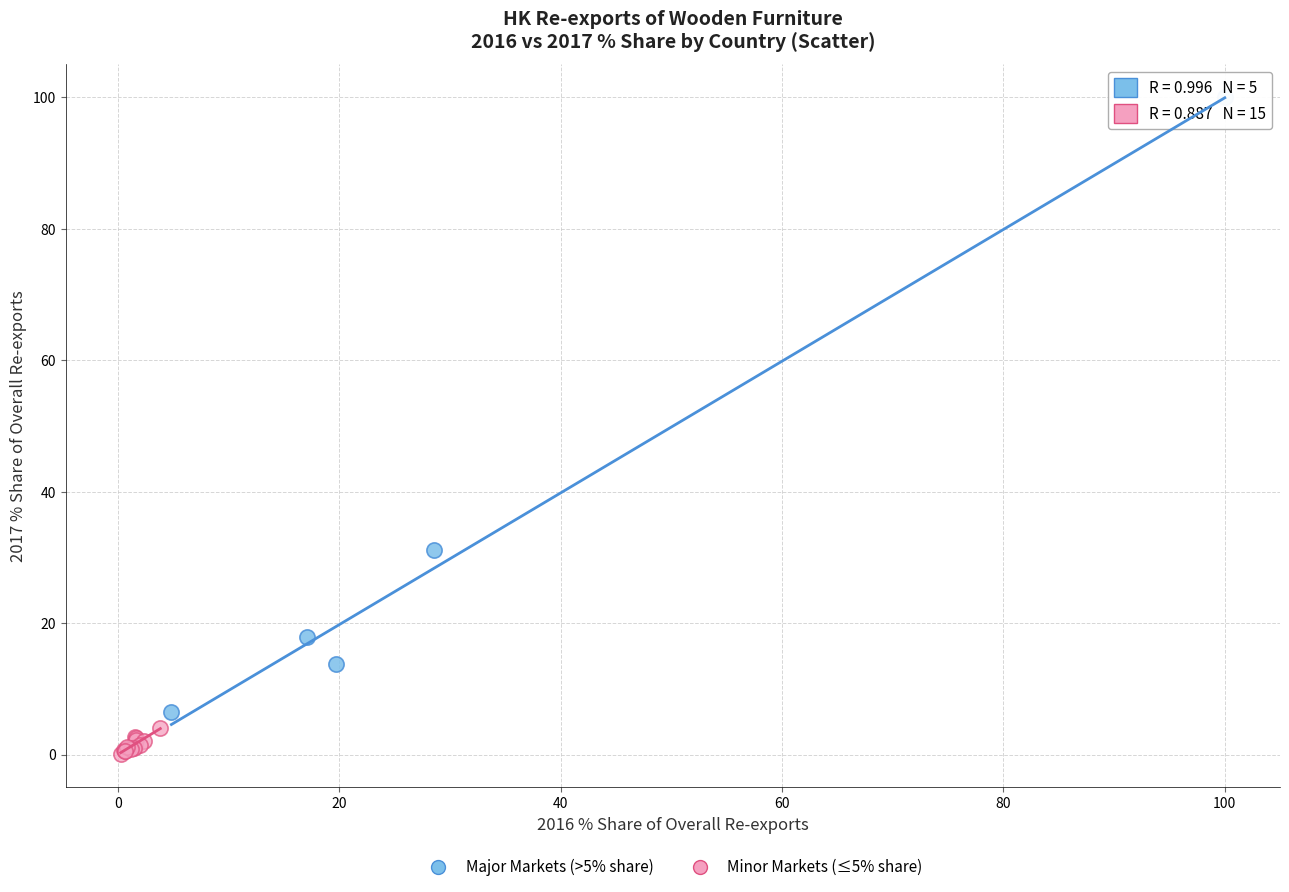

What are all the series names shown in the legend?

Major Markets (>5% share), Minor Markets (≤5% share)